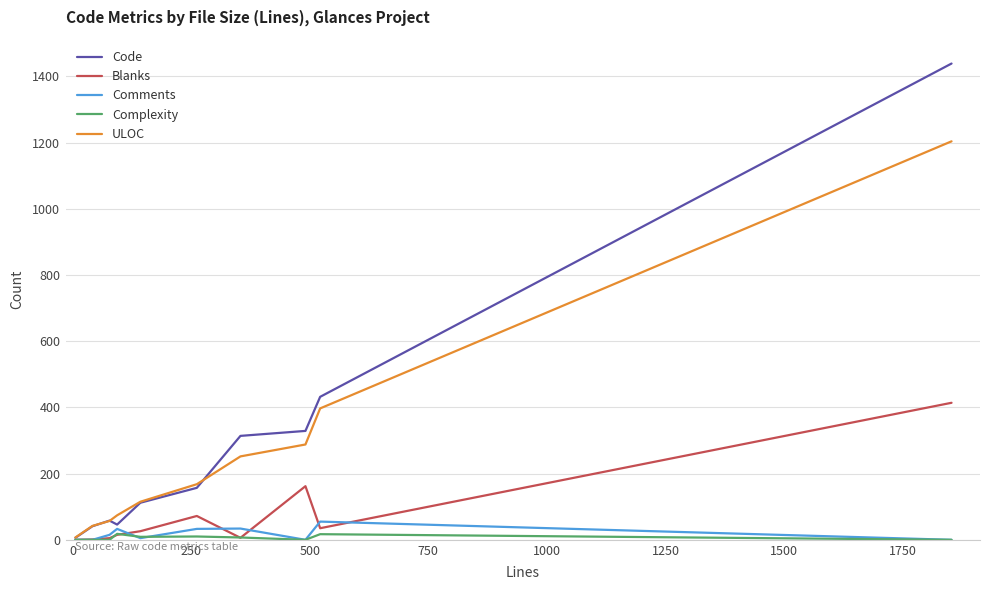

What is the maximum value shown in the chart?

1439